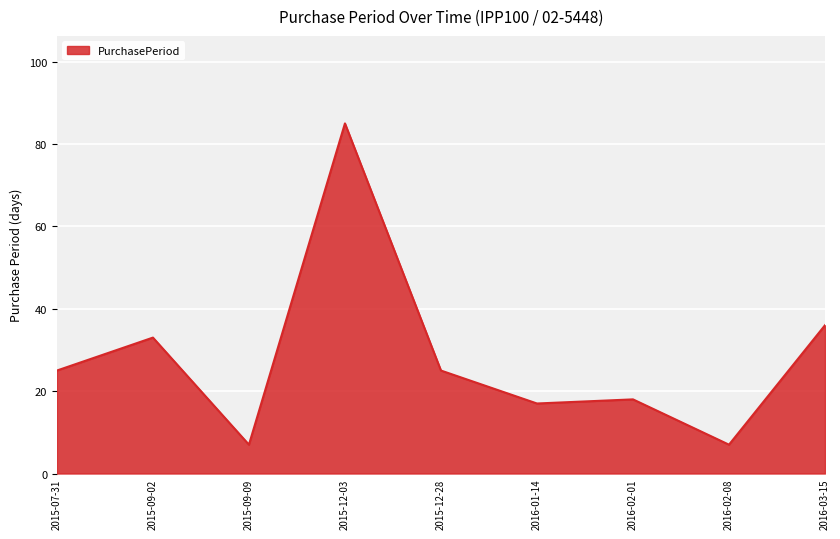

Reading right to left, what are all the values shown in this chart?

36	7	18	17	25	85	7	33	25